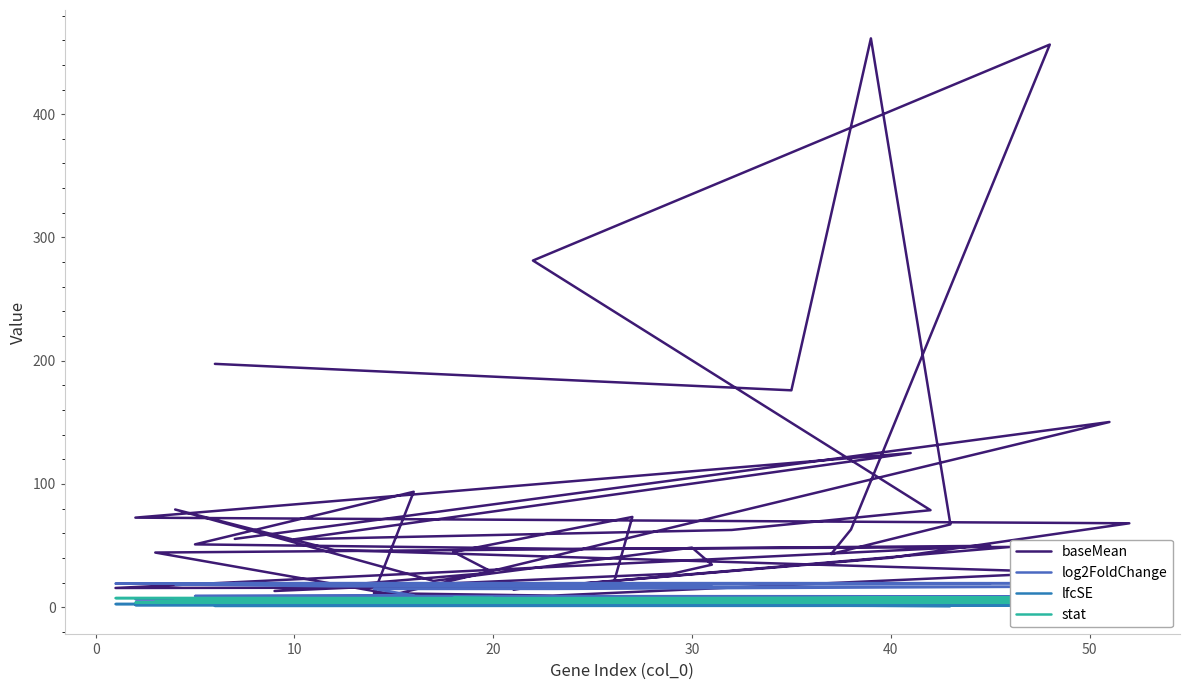

What are all the series names shown in the legend?

baseMean, log2FoldChange, lfcSE, stat